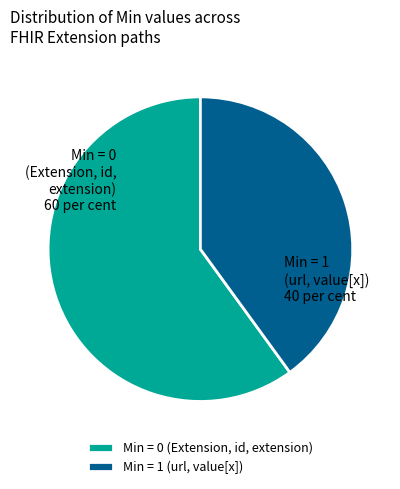

Rank the categories by value from lowest to highest.

Min = 1 (url, value[x]), Min = 0 (Extension, id, extension)